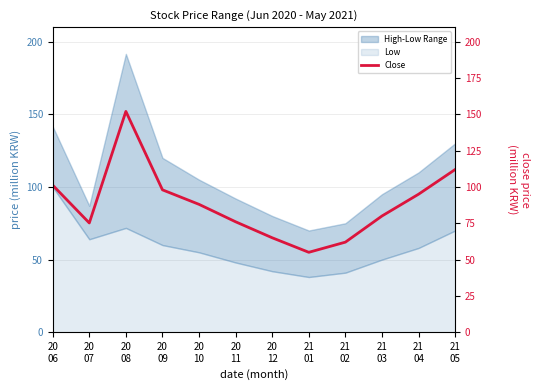

At which category does the data reach its first local peak?

20
08